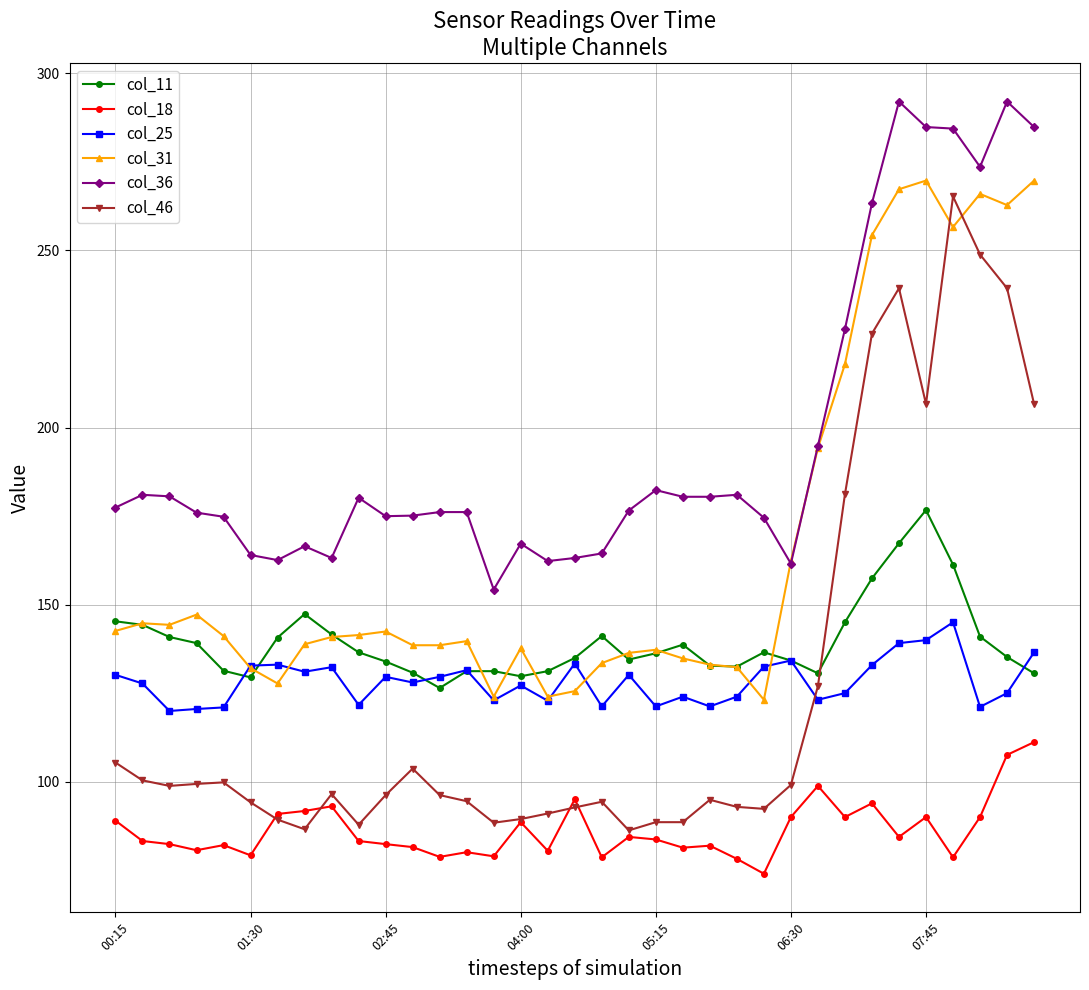

Which series has the largest total across all categories?

col_36